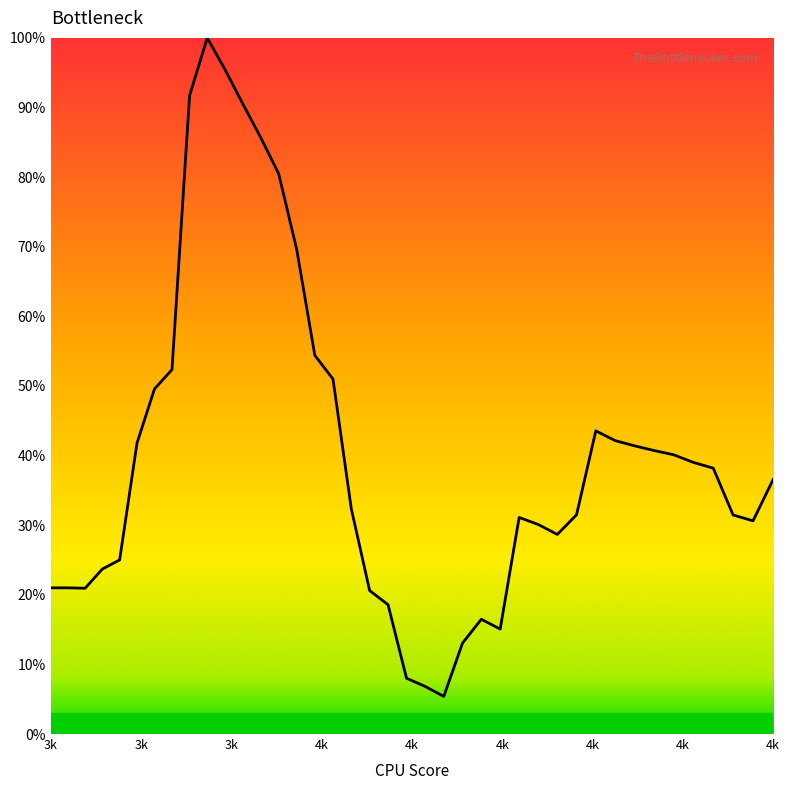

What is the smallest value displayed?

0.1